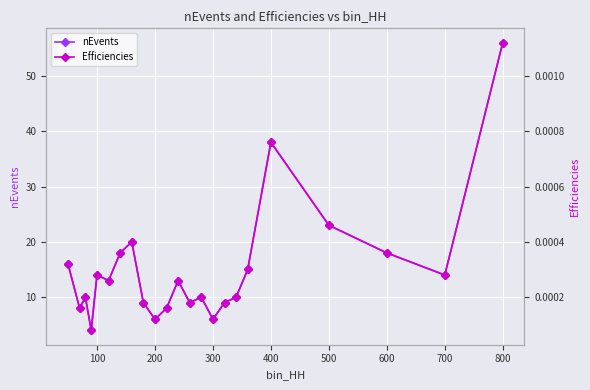

The value of nEvents at 300 is 6. True or false?

True